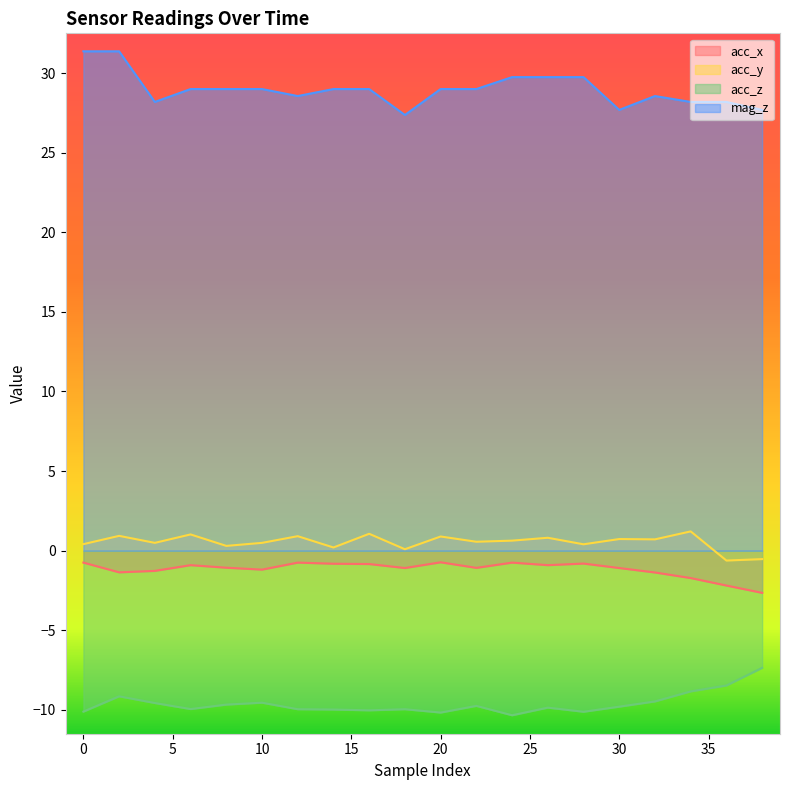

True or false: mag_z and acc_y cross at least once.

False